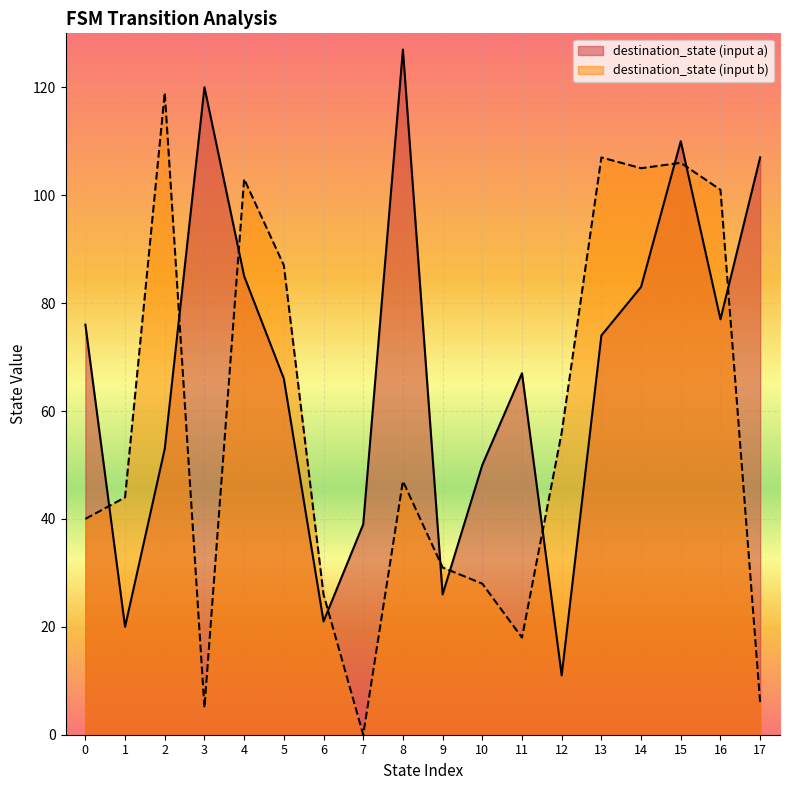

Does the chart display data point markers on the line(s)?

No